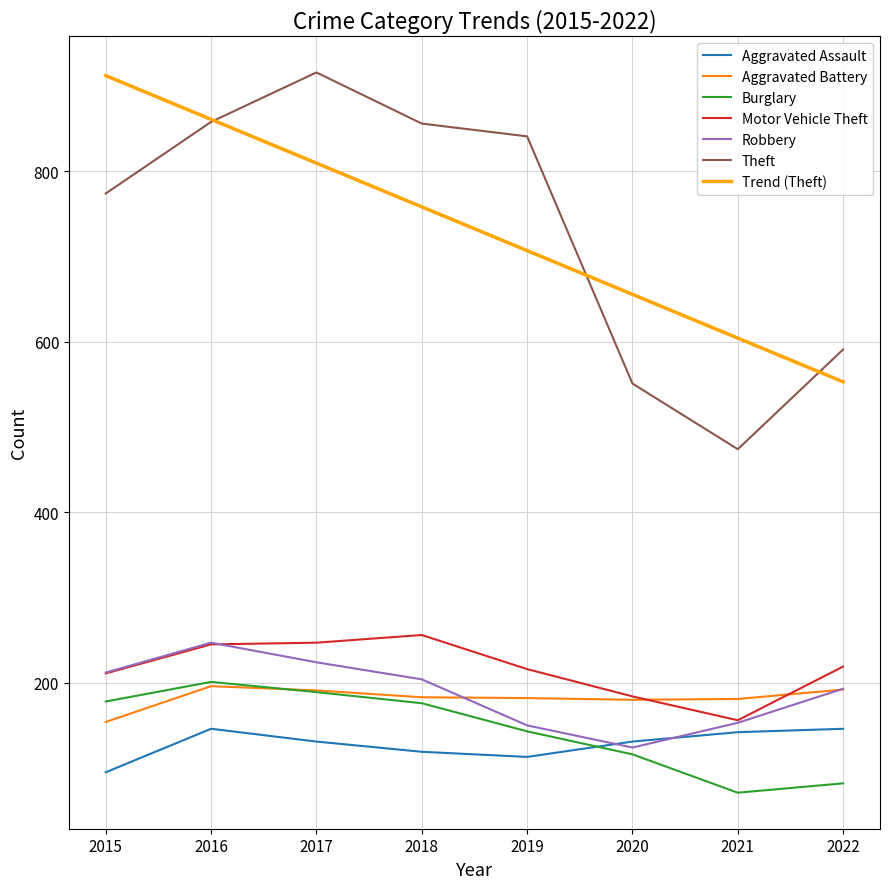

What is the highest value of the Motor Vehicle Theft series?

256.0